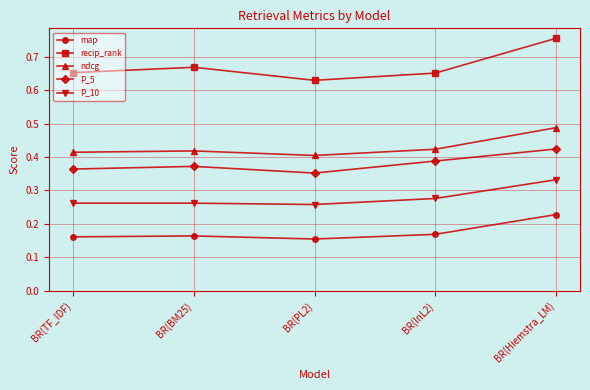

At which category is the sum across all series the highest?

BR(Hiemstra_LM)